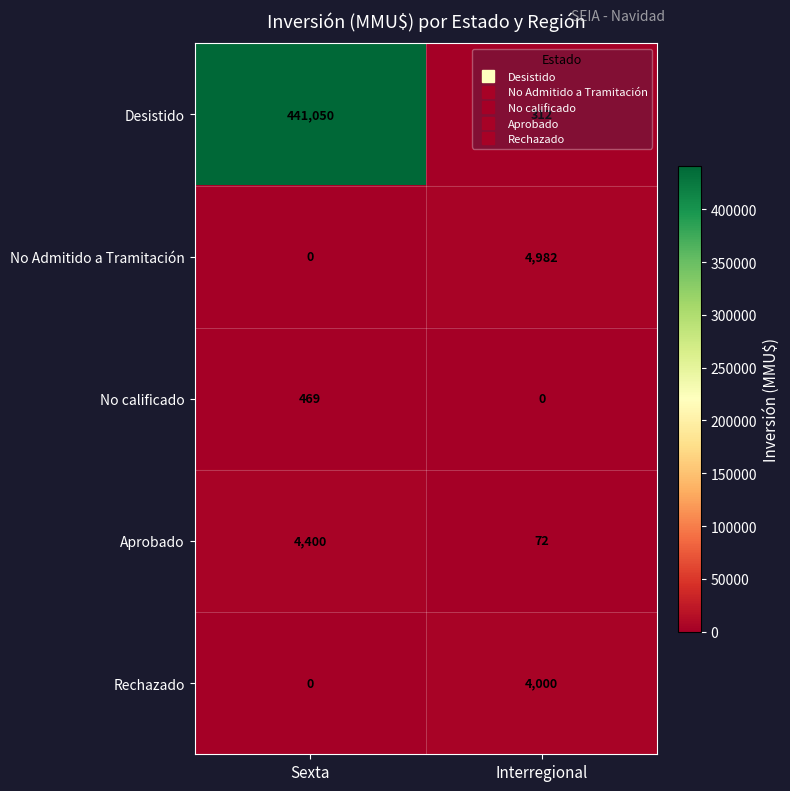

How many data points in No calificado are less than 469?

1